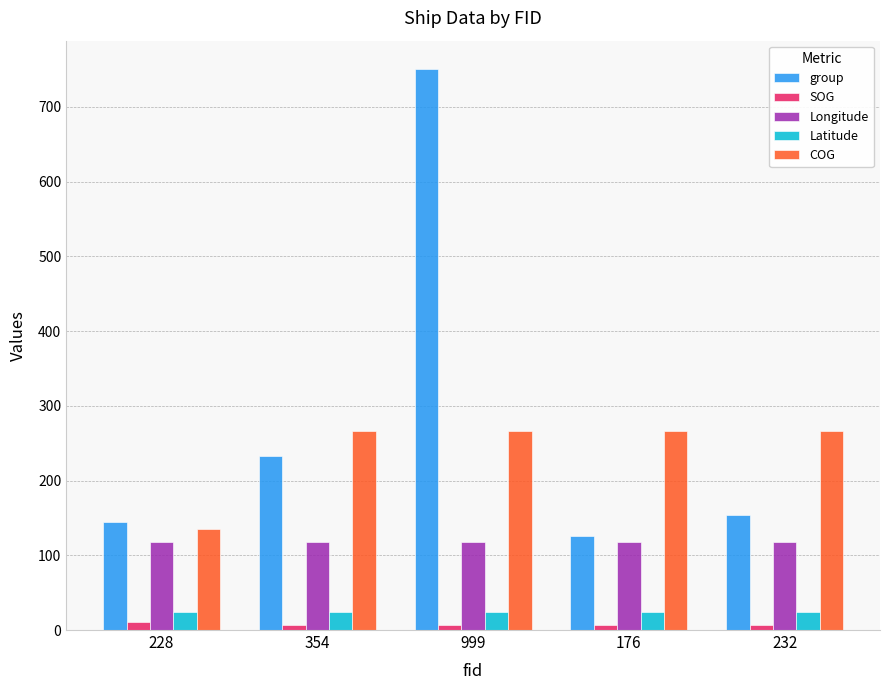

Is the value of Longitude at 176 greater than the value of Latitude at 228?

Yes